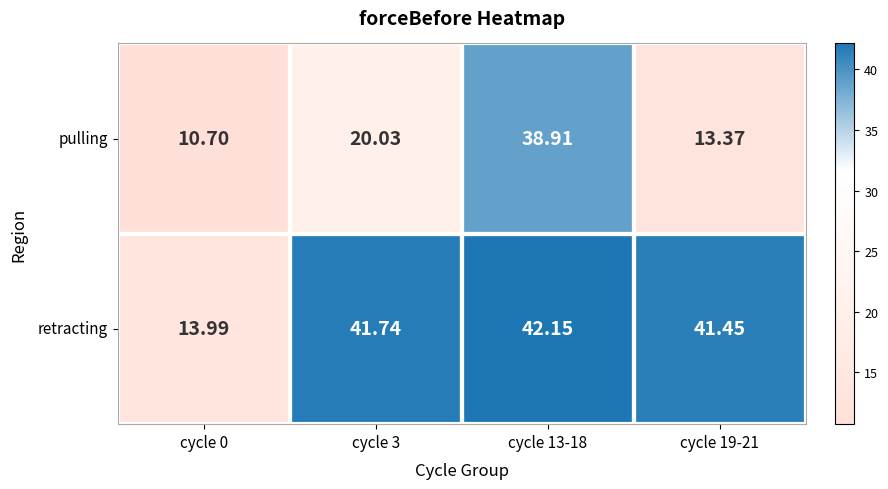

Which series has the largest total across all categories?

retracting